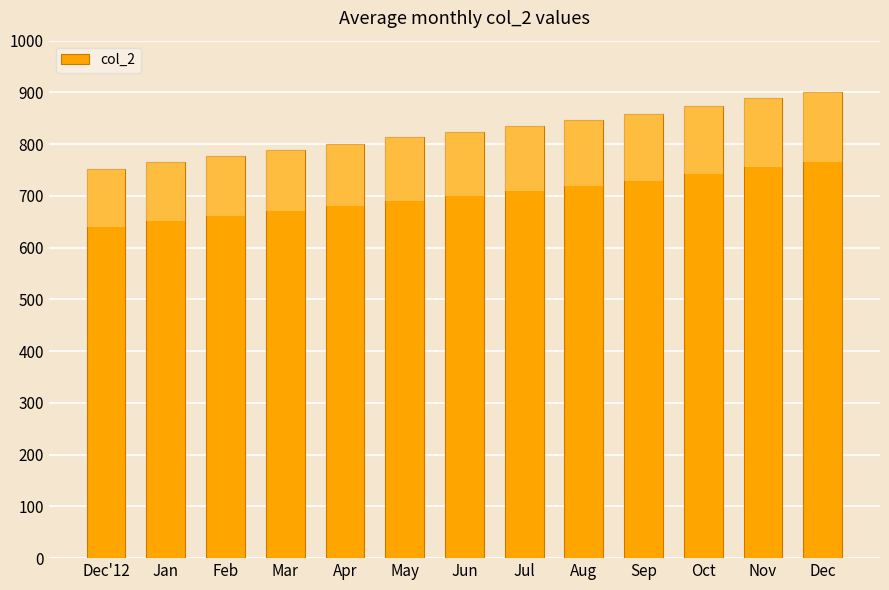

List the labels in order of value, largest first.

Dec, Nov, Oct, Sep, Aug, Jul, Jun, May, Apr, Mar, Feb, Jan, Dec'12